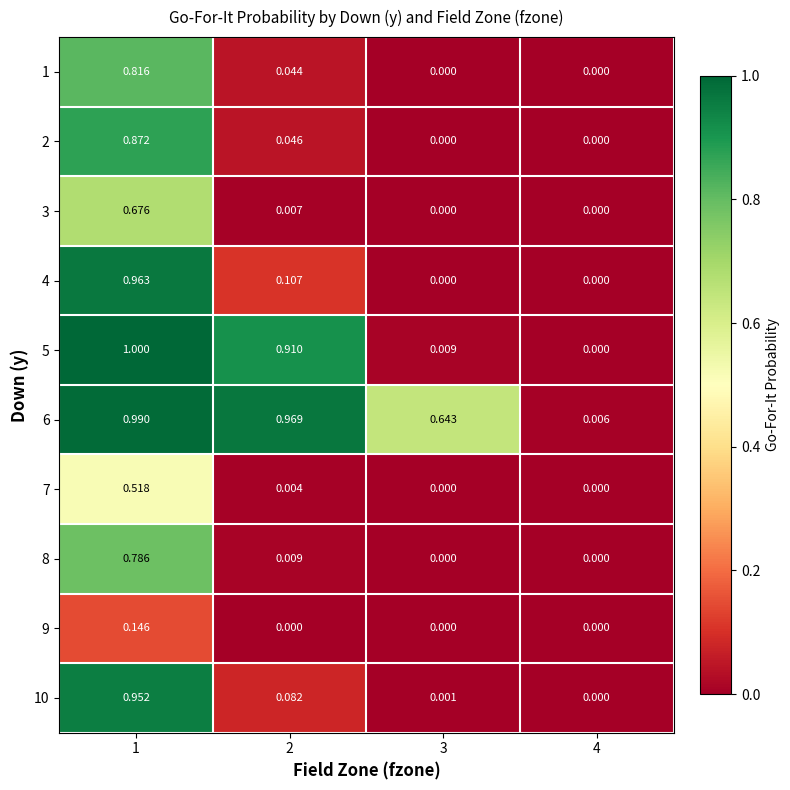

How many categories are shown in the chart?

4